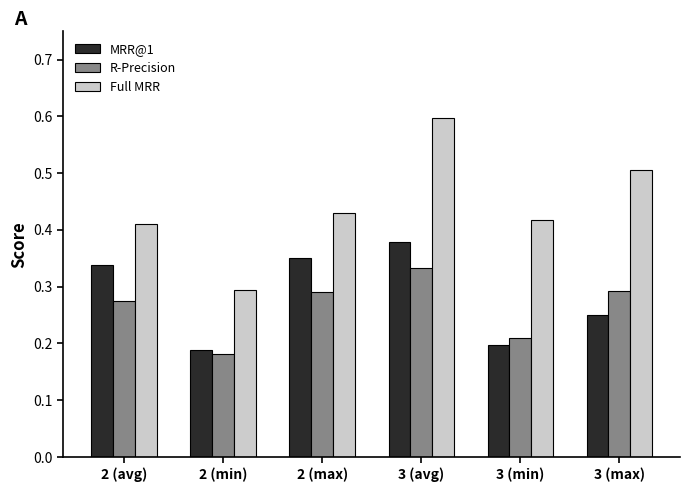

Rank the series by their maximum value, from lowest to highest.

R-Precision, MRR@1, Full MRR